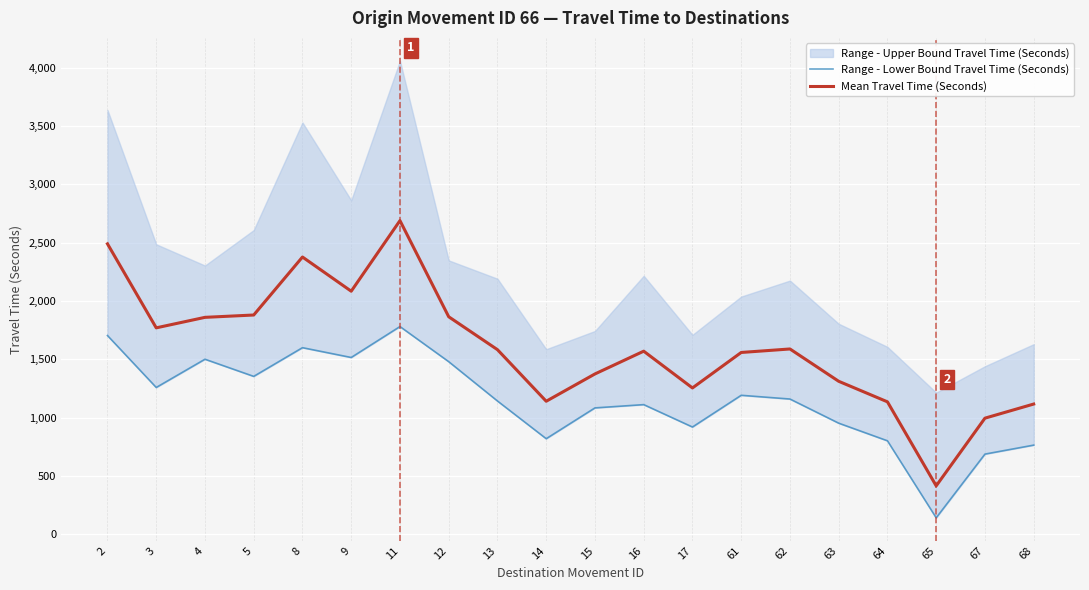

Rank the categories by Mean Travel Time (Seconds) value from highest to lowest.

11, 2, 8, 9, 5, 12, 4, 3, 62, 13, 16, 61, 15, 63, 17, 14, 64, 68, 67, 65